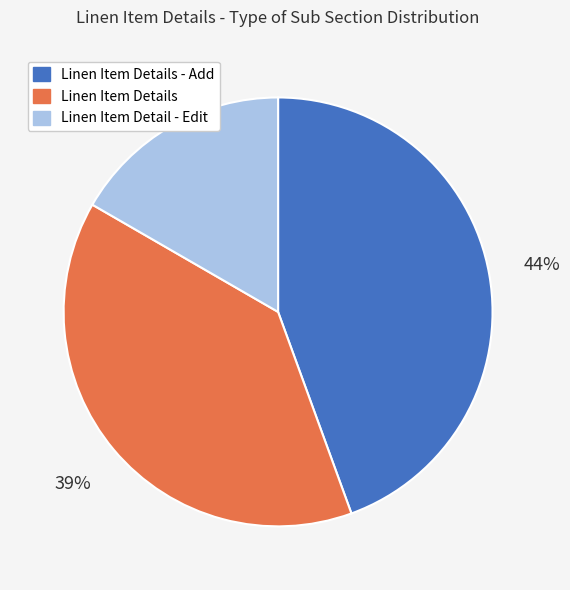

What percentage is the Linen Item Details - Add slice, to the nearest percent?

44%